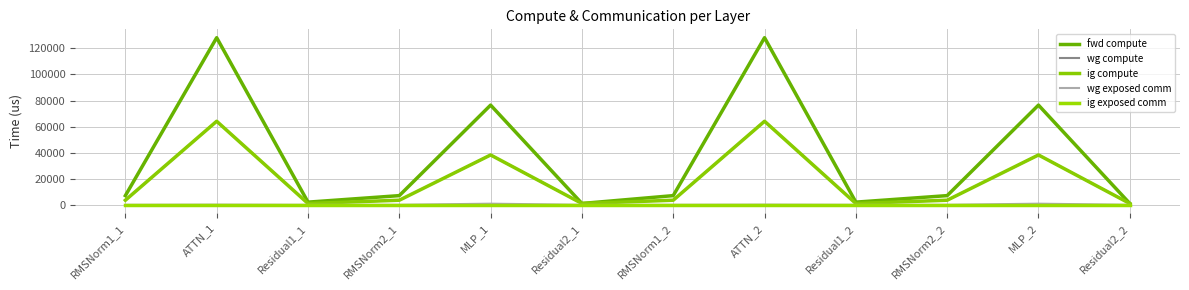

Is this an area chart (filled region under the line)?

No